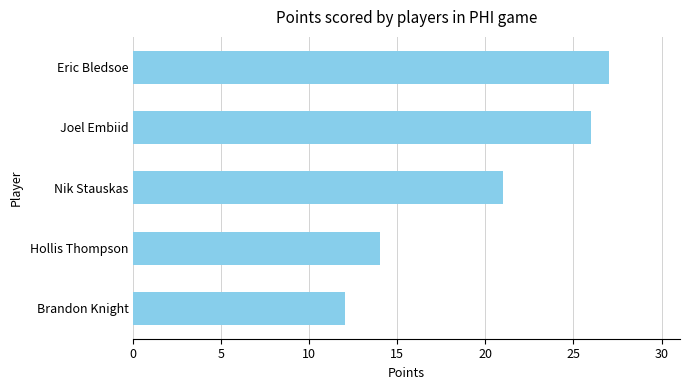

Reading top to bottom, transcribe all the data shown in this chart.

Eric Bledsoe=27	Joel Embiid=26	Nik Stauskas=21	Hollis Thompson=14	Brandon Knight=12